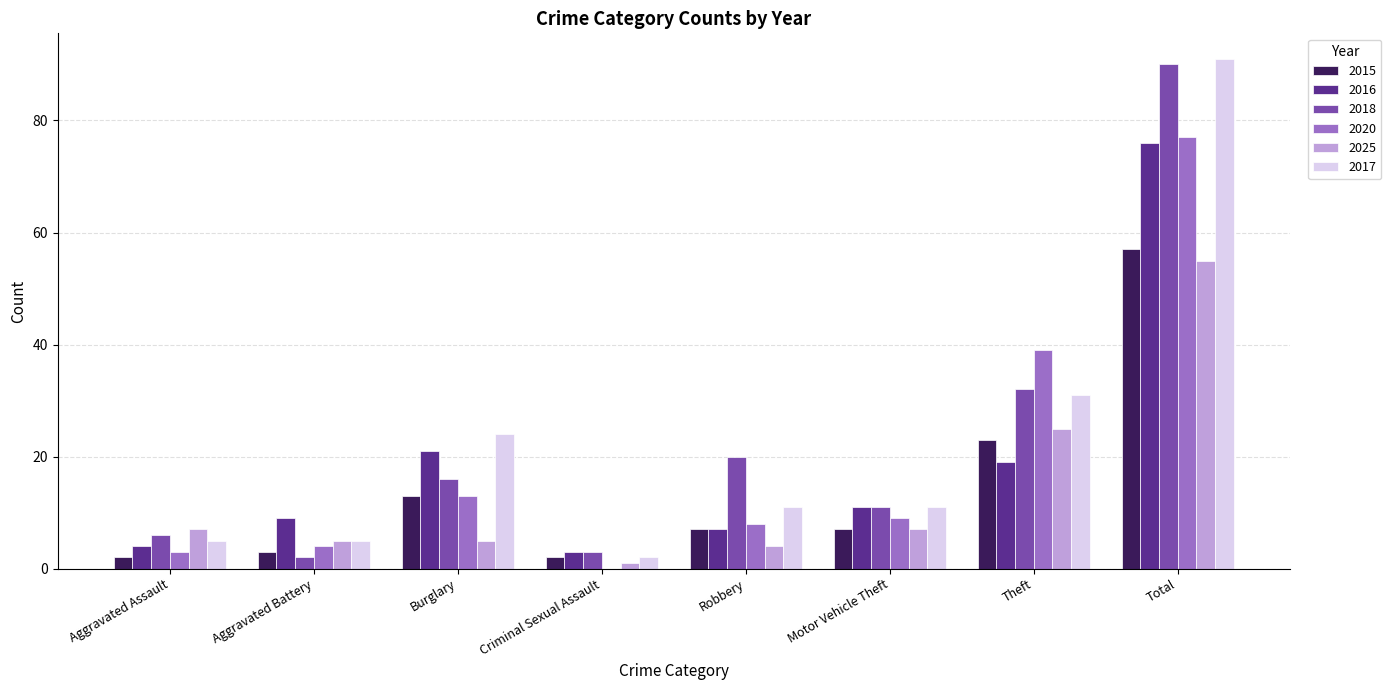

How many values in 2020 are above zero?

7